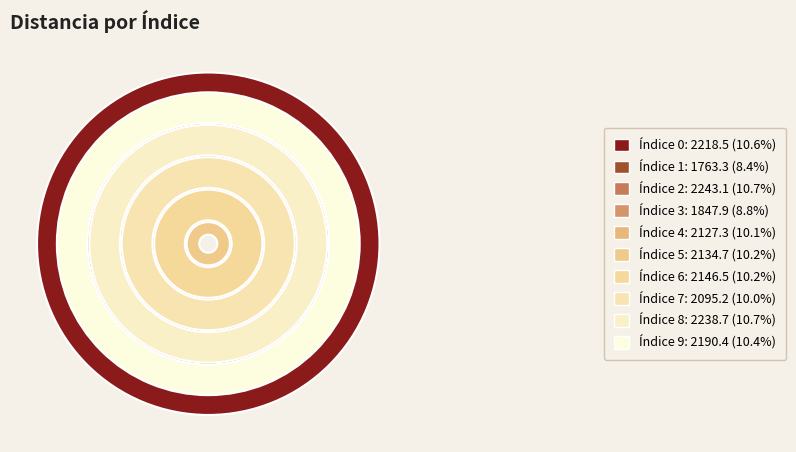

Rank the categories by value from highest to lowest.

2, 8, 0, 9, 6, 5, 4, 7, 3, 1